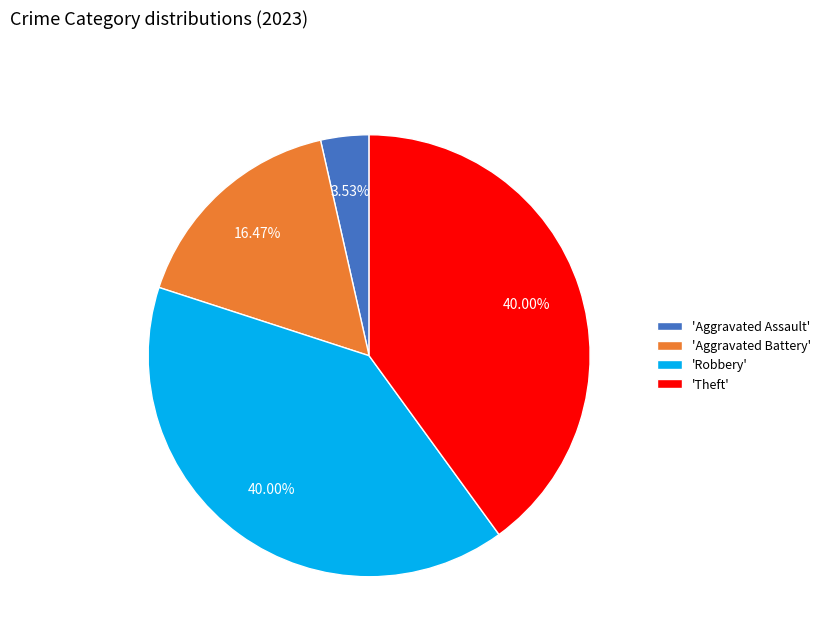

Combined, do 'Aggravated Battery' and 'Theft' account for over 50%?

Yes